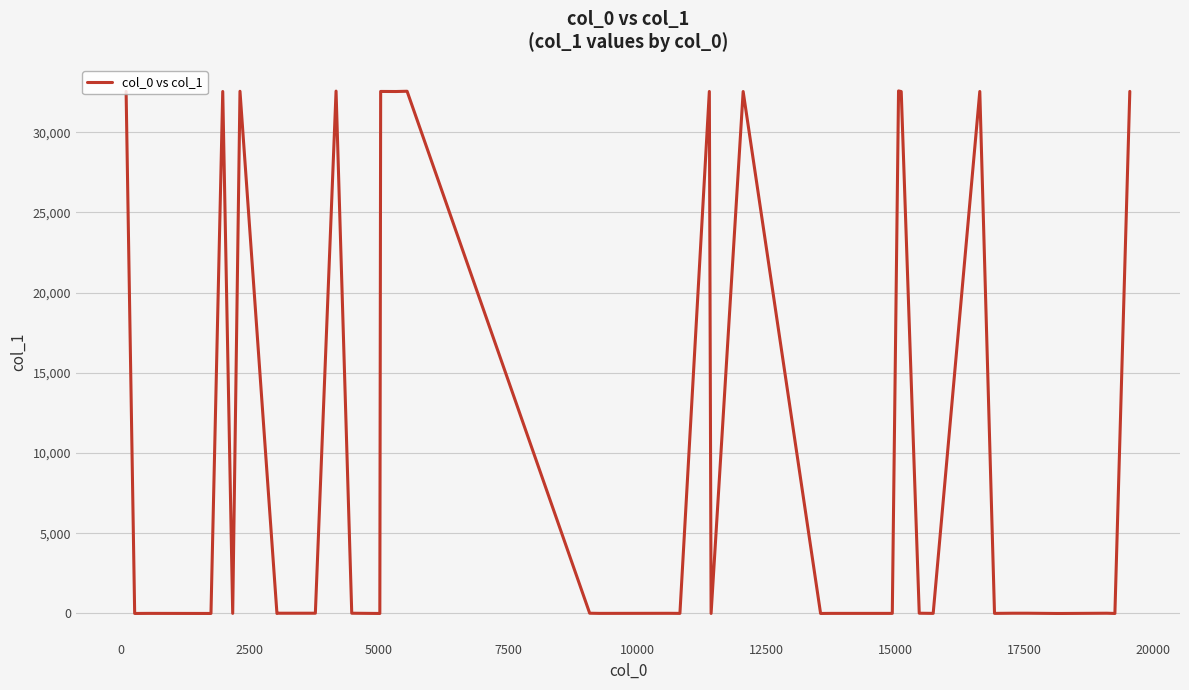

What is the greatest value displayed?

32577